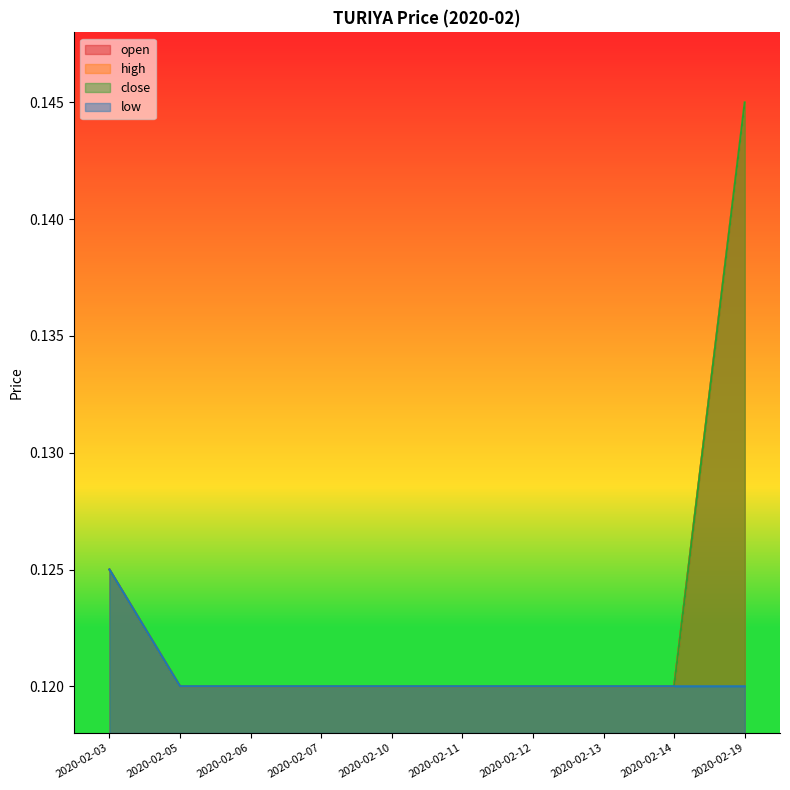

What is the value of the low point at the 7th from the left?

0.1